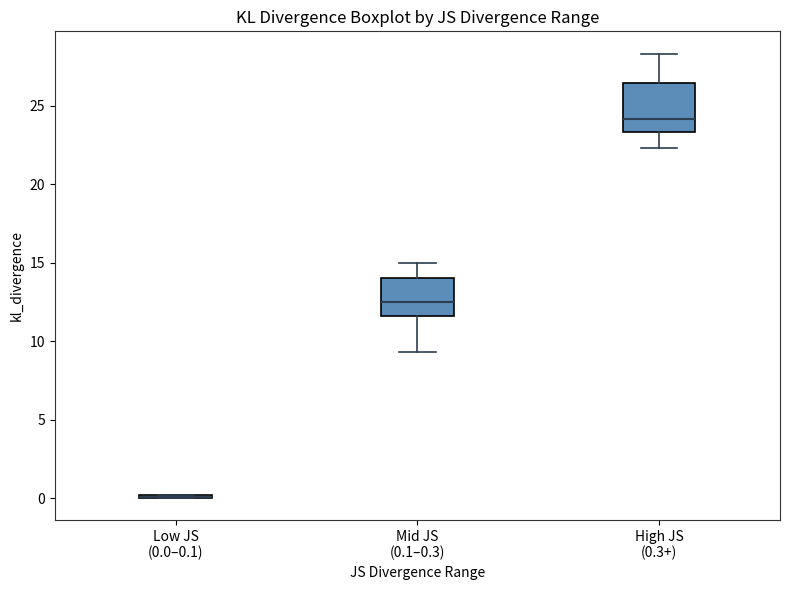

Which box is the tallest, from its lower edge to its upper edge?

High JS (0.3+)